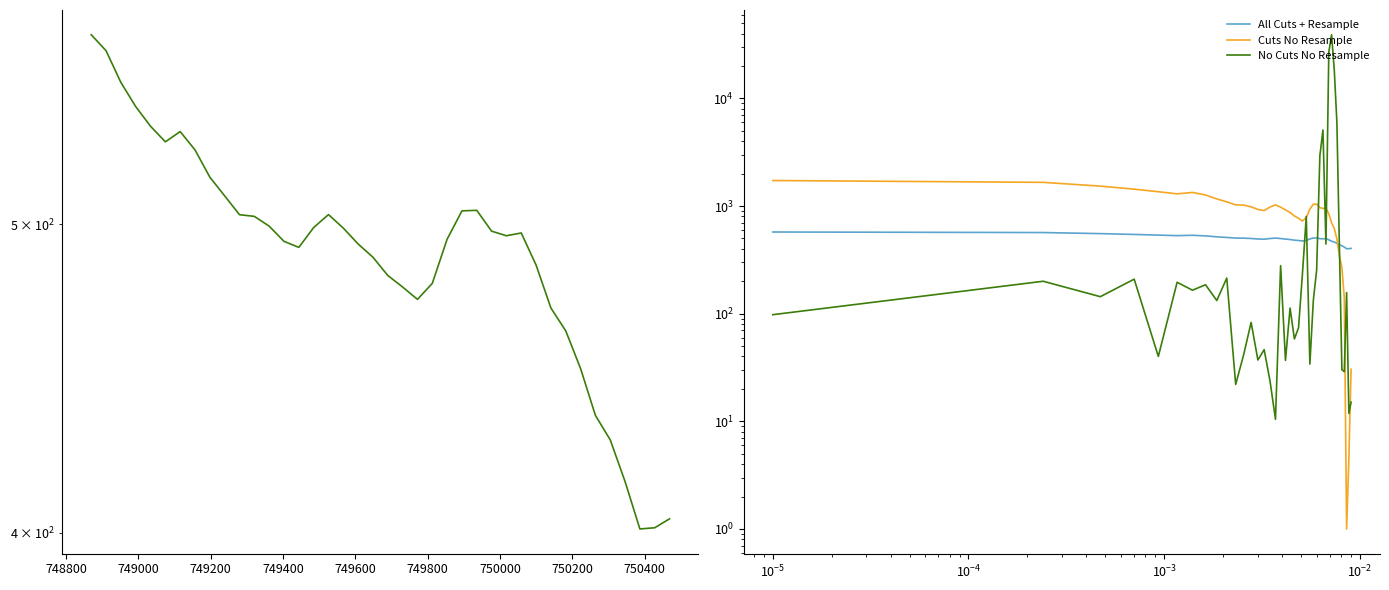

Which series has the widest spread of values?

No Cuts No Resample